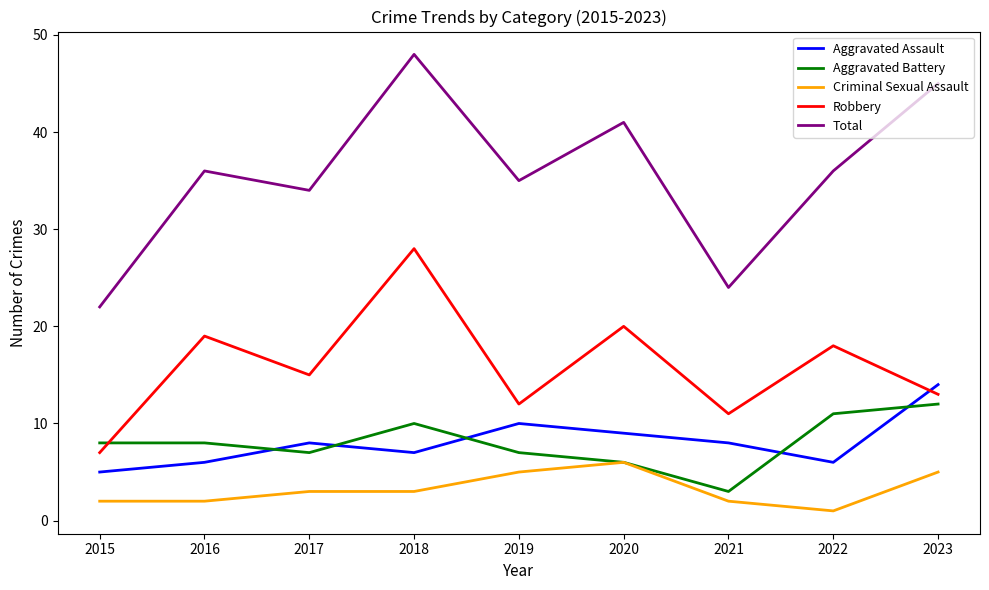

Reading right to left, extract all data points from this chart.

Aggravated Assault: 2023=14	2022=6	2021=8	2020=9	2019=10	2018=7	2017=8	2016=6	2015=5
Aggravated Battery: 2023=12	2022=11	2021=3	2020=6	2019=7	2018=10	2017=7	2016=8	2015=8
Criminal Sexual Assault: 2023=5	2022=1	2021=2	2020=6	2019=5	2018=3	2017=3	2016=2	2015=2
Robbery: 2023=13	2022=18	2021=11	2020=20	2019=12	2018=28	2017=15	2016=19	2015=7
Total: 2023=45	2022=36	2021=24	2020=41	2019=35	2018=48	2017=34	2016=36	2015=22